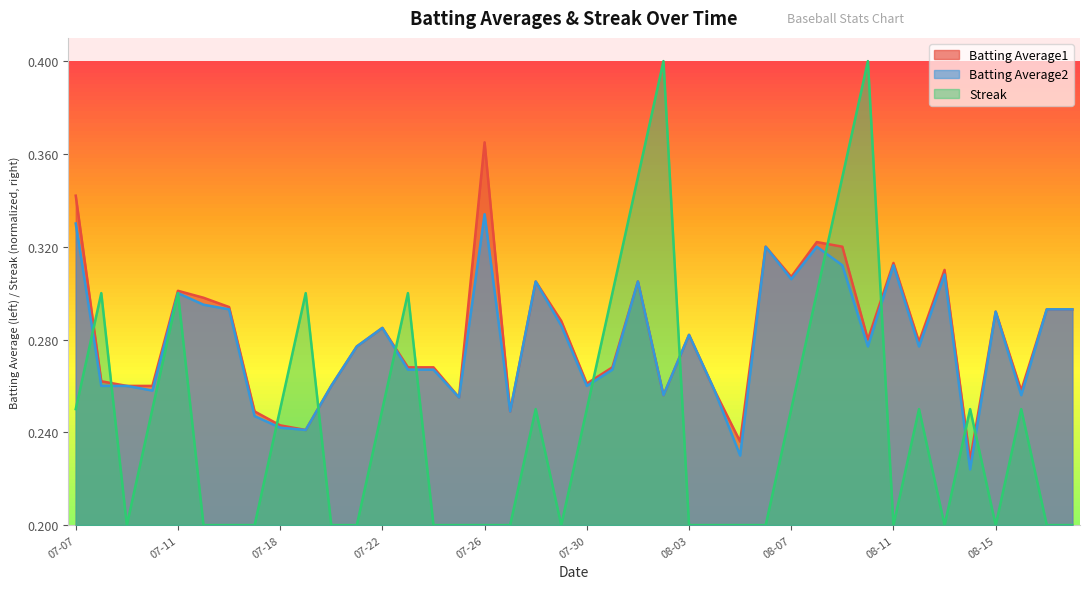

How many interior local valleys does the Streak series have?

5